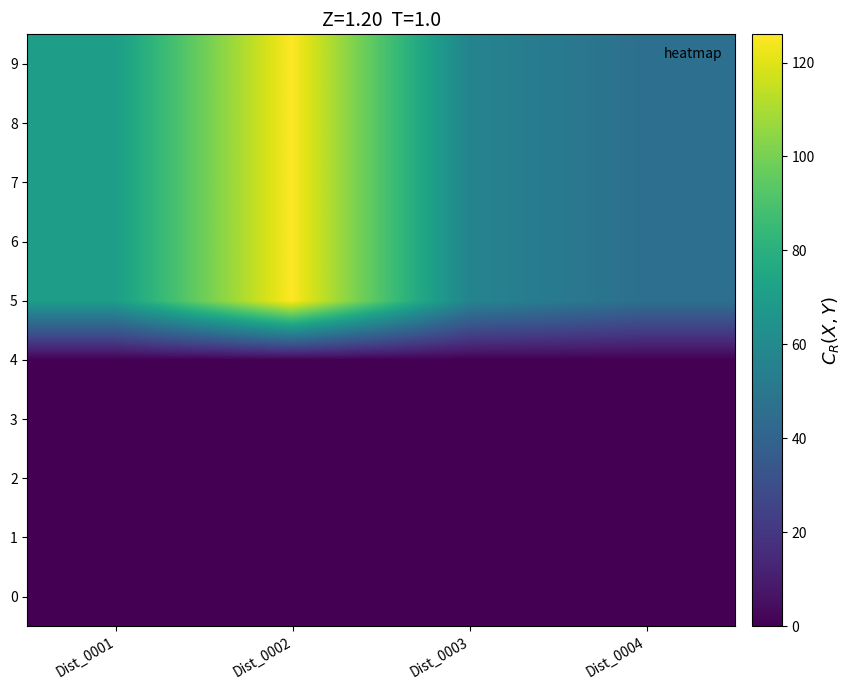

Rank the series by their maximum value, from lowest to highest.

0, 1, 2, 3, 4, 5, 6, 7, 8, 9